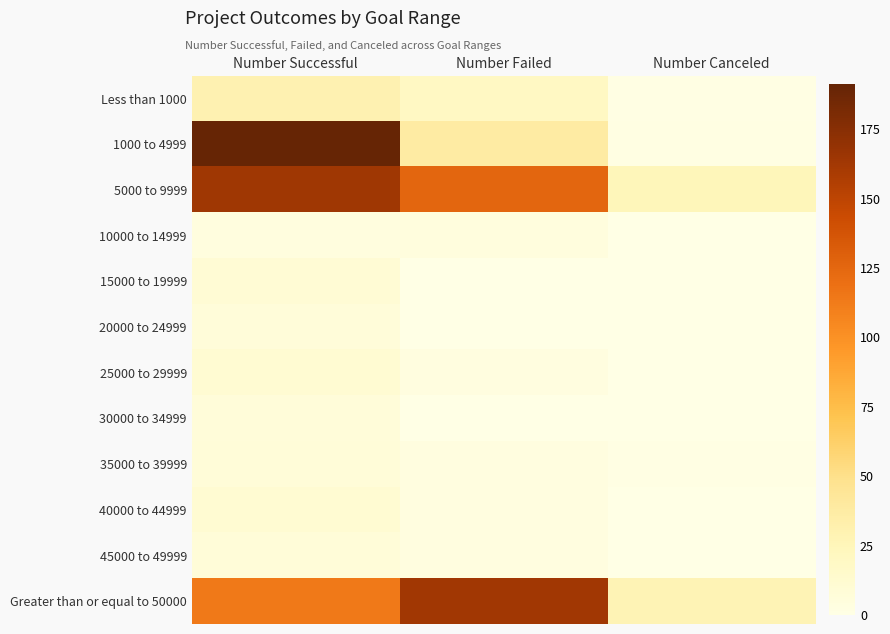

Reading left to right, what are all the values shown in this chart?

Less than 1000: Number Successful=30	Number Failed=20	Number Canceled=1
1000 to 4999: Number Successful=191	Number Failed=38	Number Canceled=2
5000 to 9999: Number Successful=164	Number Failed=126	Number Canceled=25
10000 to 14999: Number Successful=4	Number Failed=5	Number Canceled=0
15000 to 19999: Number Successful=10	Number Failed=0	Number Canceled=0
20000 to 24999: Number Successful=7	Number Failed=0	Number Canceled=0
25000 to 29999: Number Successful=11	Number Failed=3	Number Canceled=0
30000 to 34999: Number Successful=7	Number Failed=0	Number Canceled=0
35000 to 39999: Number Successful=8	Number Failed=3	Number Canceled=1
40000 to 44999: Number Successful=11	Number Failed=3	Number Canceled=0
45000 to 49999: Number Successful=8	Number Failed=3	Number Canceled=0
Greater than or equal to 50000: Number Successful=114	Number Failed=163	Number Canceled=28